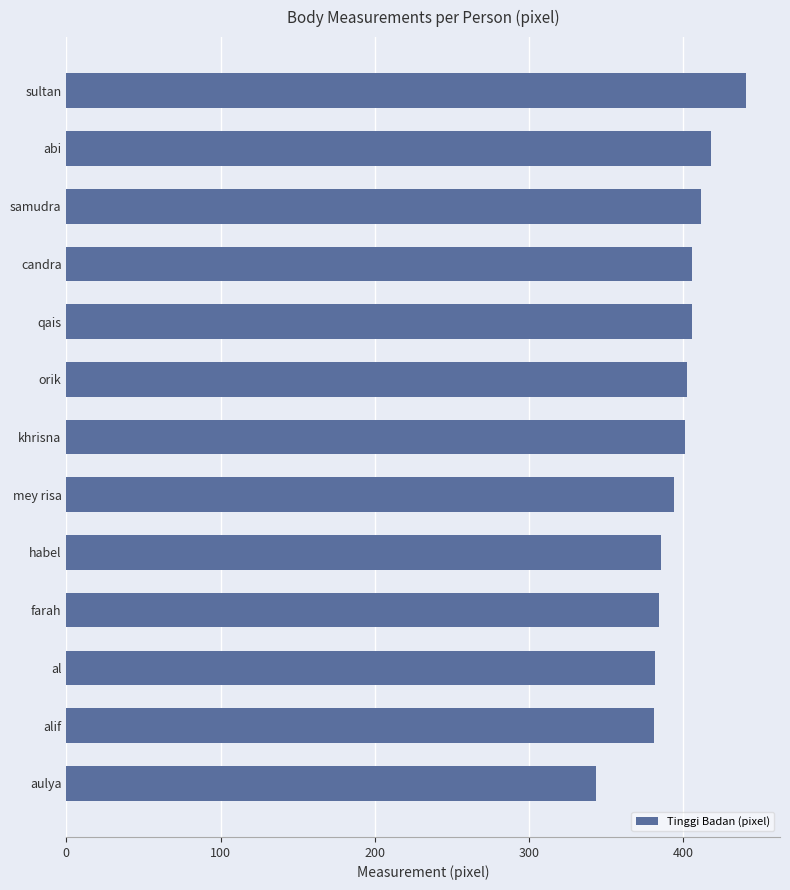

How many data points are above 400?

7